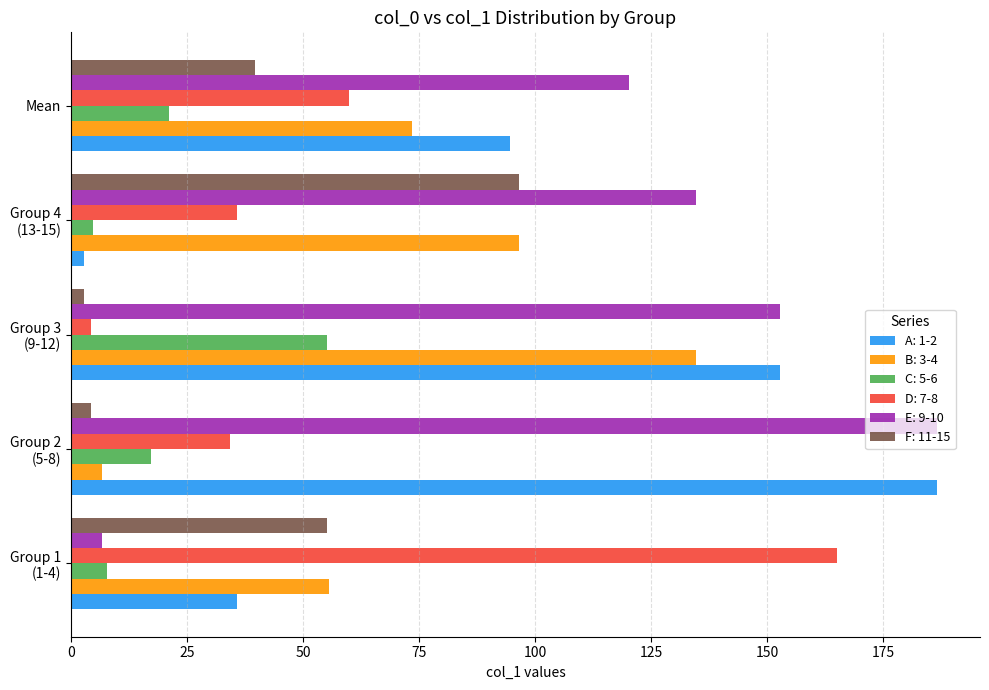

What is the difference between the maximum and minimum values in the C: 5-6 series?

50.5